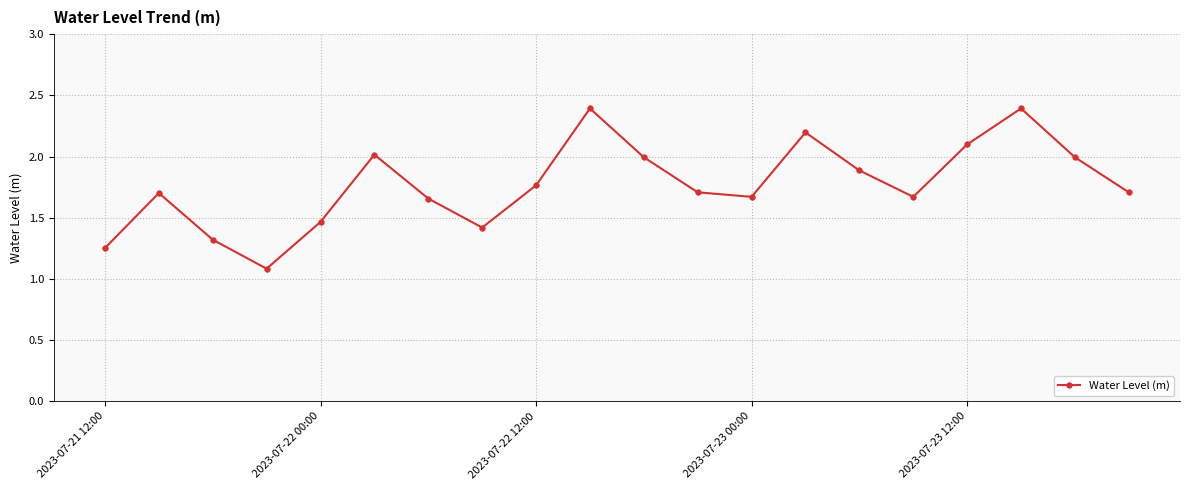

What is the sum of all values?

35.4